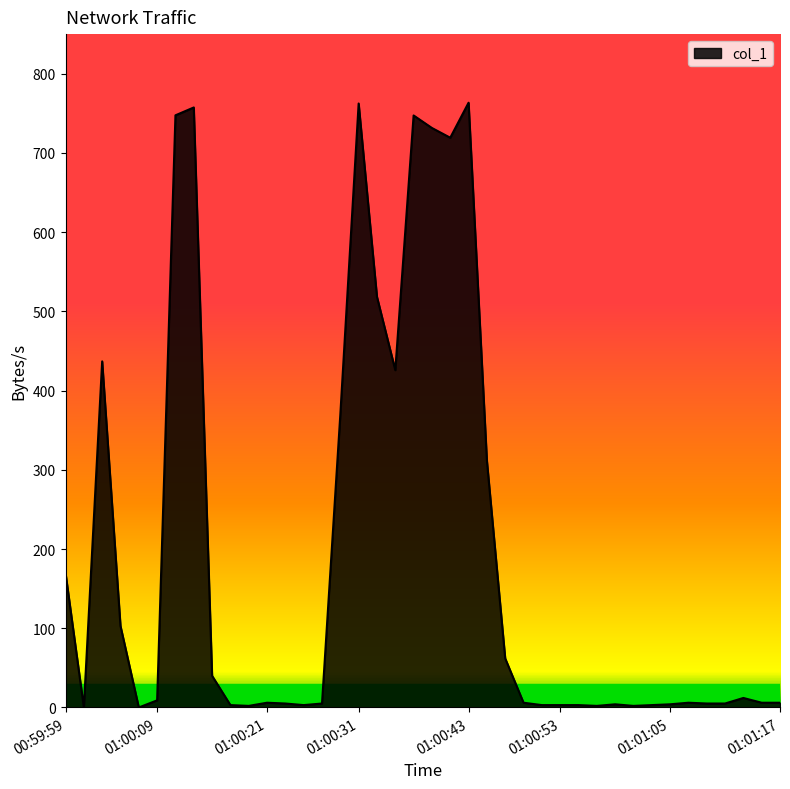

What is the difference between the maximum and minimum values?

763.4